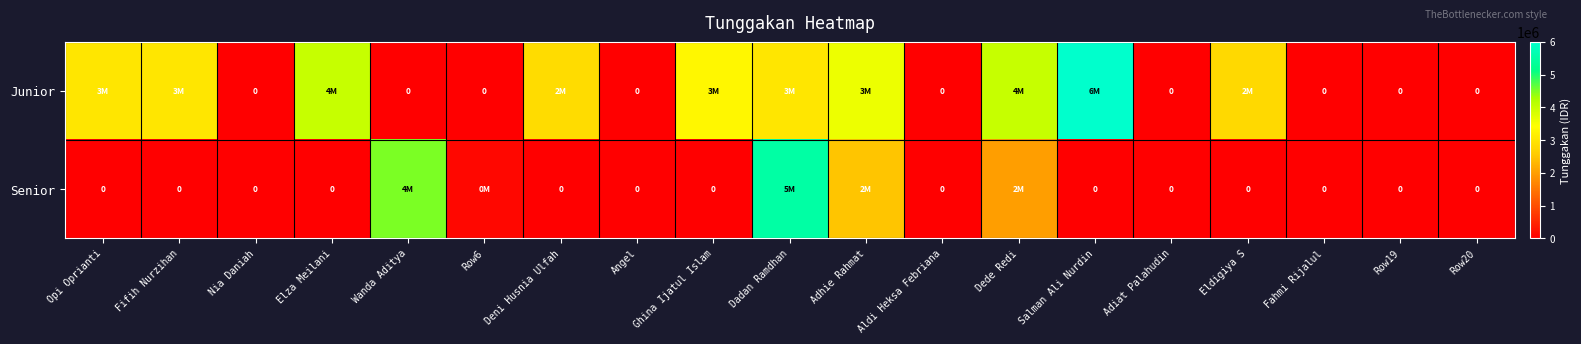

What is the sum of the Junior values at Salman Ali Nurdin and Row20?

6000000